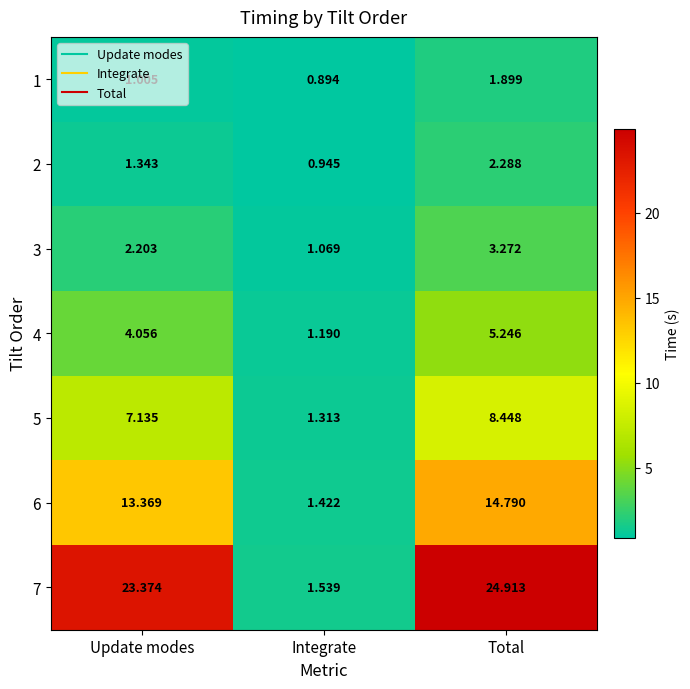

At which category is the sum across all series the highest?

Total